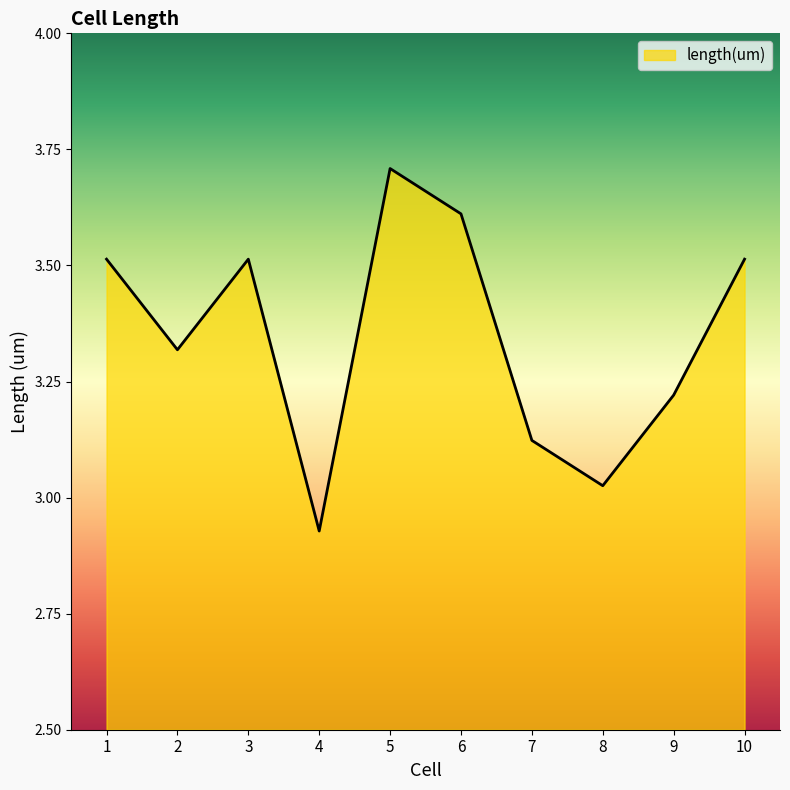

Count the number of data series in this chart.

1